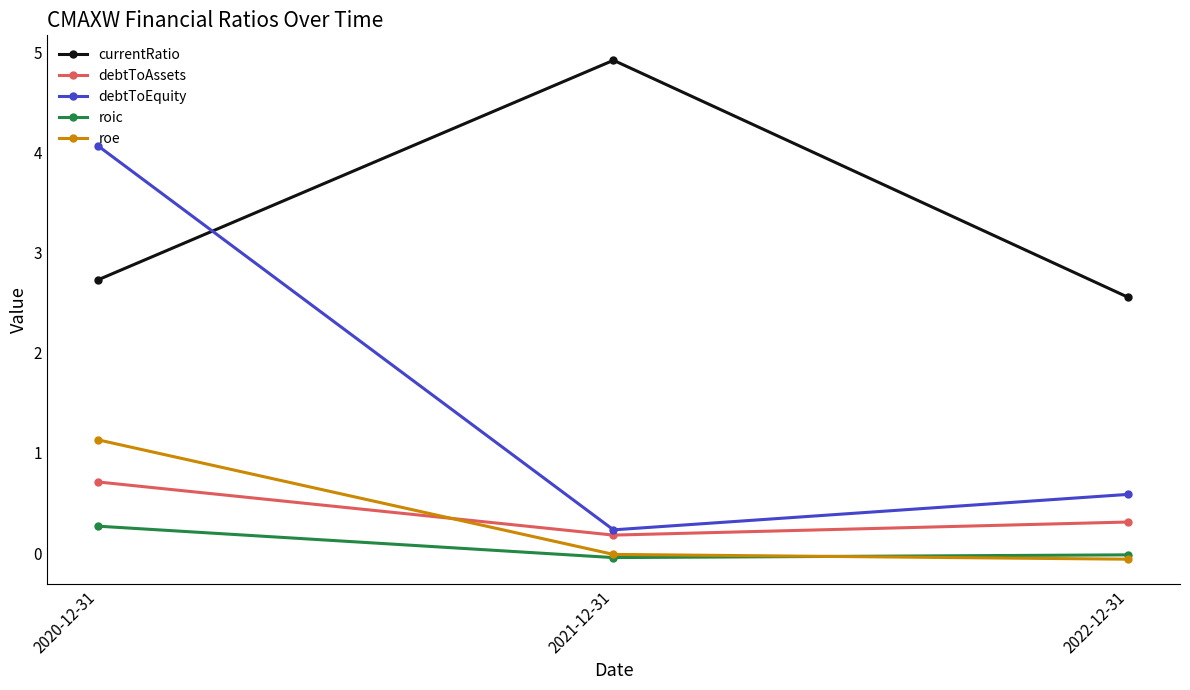

How many distinct data groups are displayed?

5